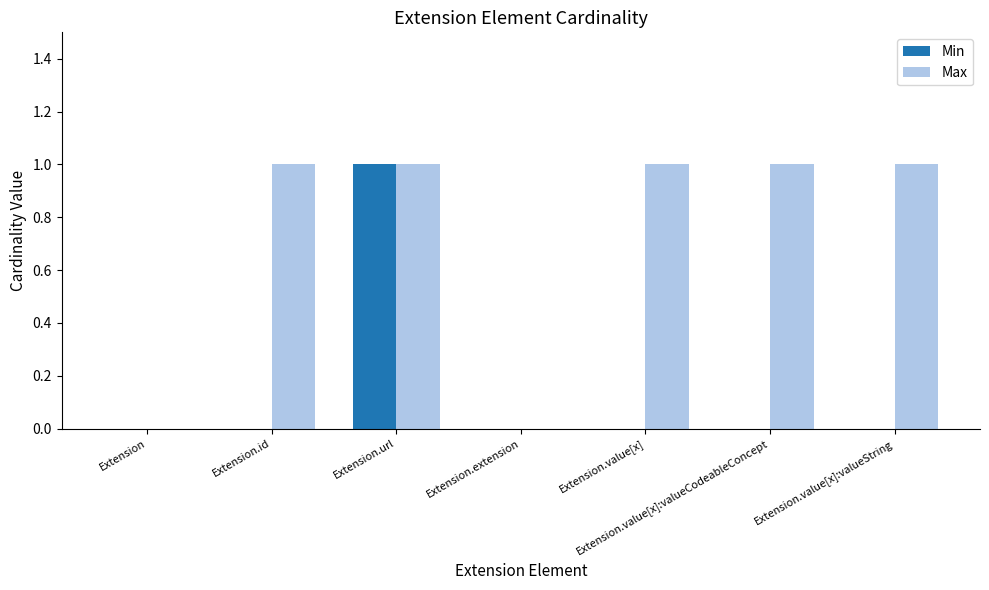

Reading right to left, transcribe all the data shown in this chart.

Min: 0	0	0	0	1	0	0
Max: 1	1	1	0	1	1	0